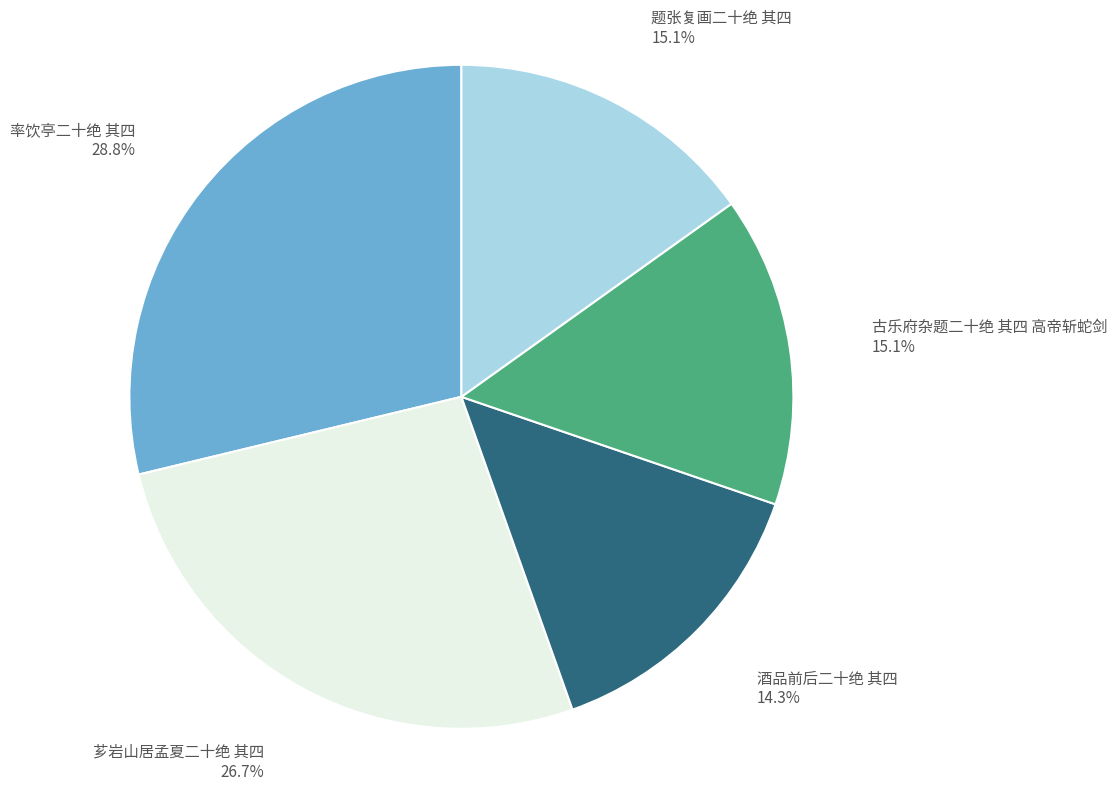

Approximately how many times larger is the value at 芗岩山居孟夏二十绝 其四 compared to 题张复画二十绝 其四?

1.8